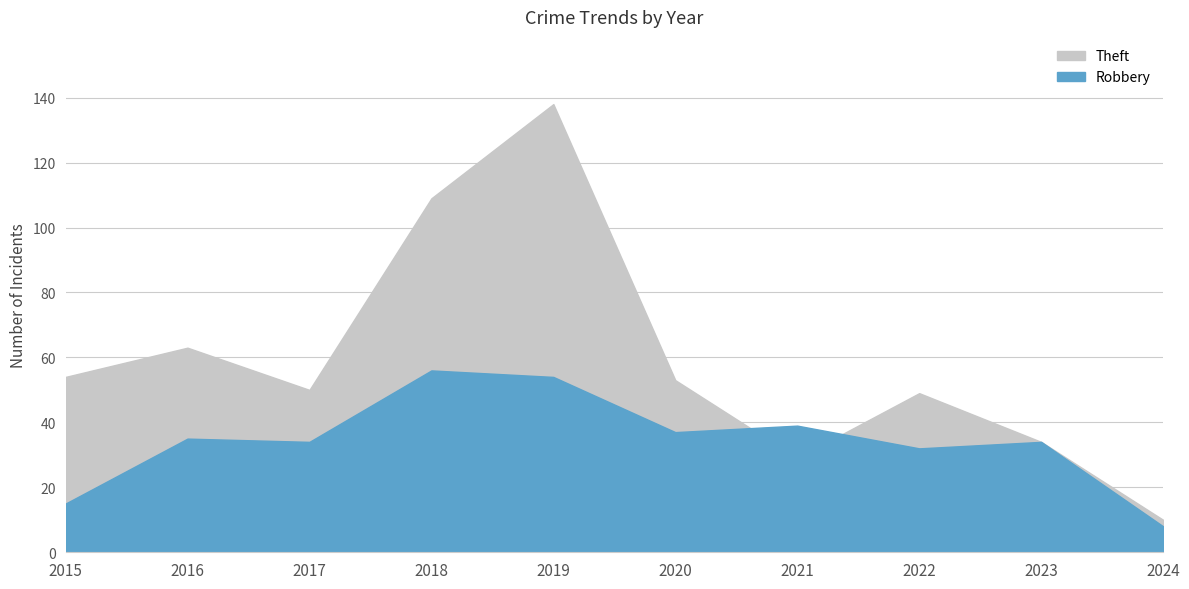

How many interior local peaks does the Theft series have?

3